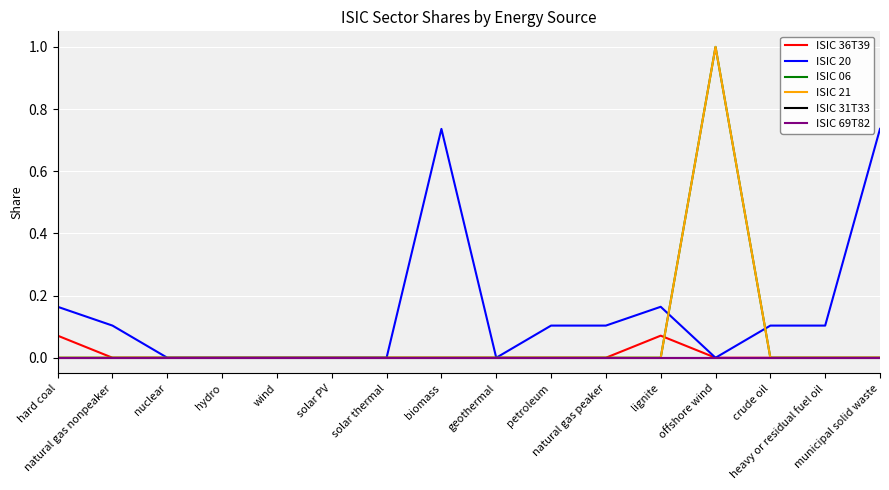

What is the difference between the maximum and second lowest values in the ISIC 20 series?

0.7